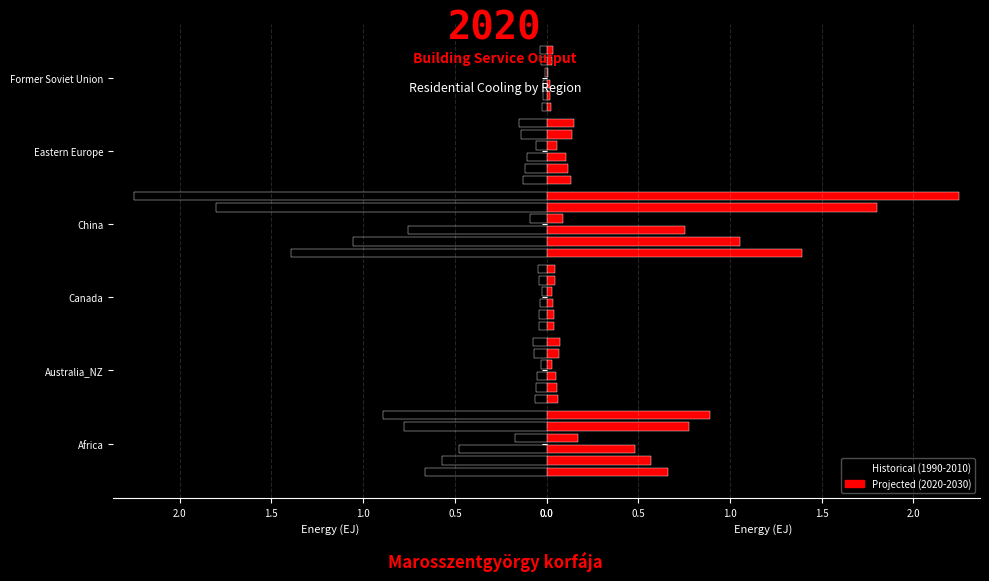

What is the difference between the maximum and minimum values in the 1990 series?

0.2